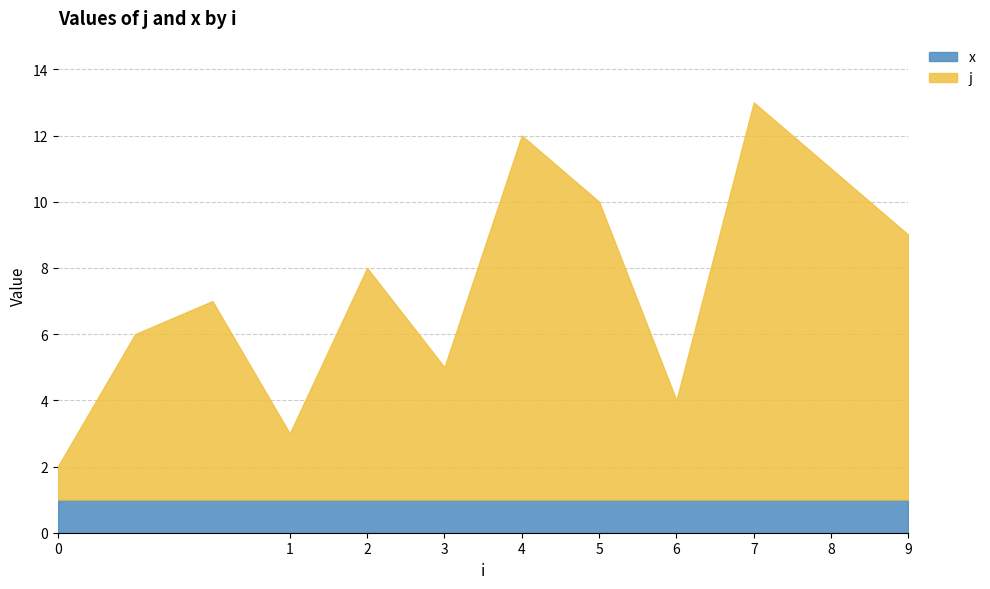

Reading left to right, list all the values displayed in this chart.

j: 0=1	0=5	0=6	1=2	2=7	3=4	4=11	5=9	6=3	7=12	8=10	9=8
x: 0=1	0=1	0=1	1=1	2=1	3=1	4=1	5=1	6=1	7=1	8=1	9=1